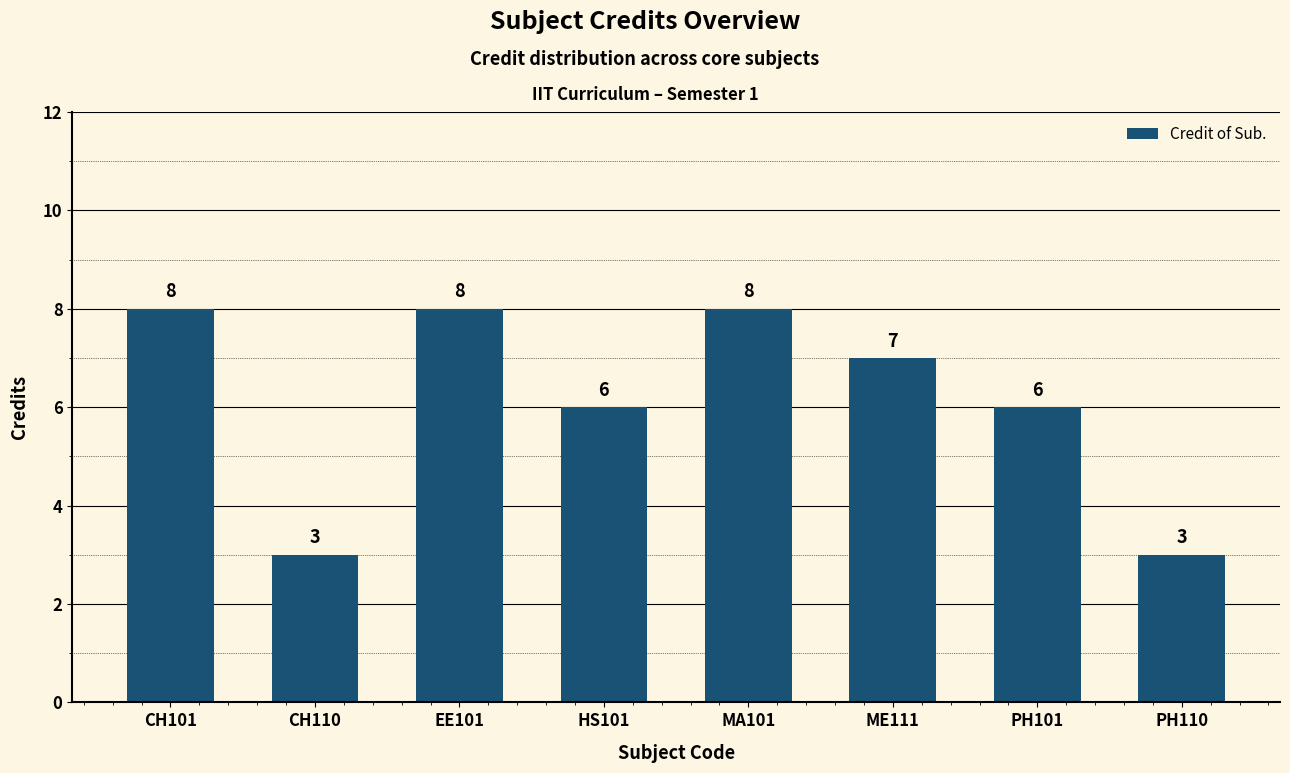

What is the average value?

6